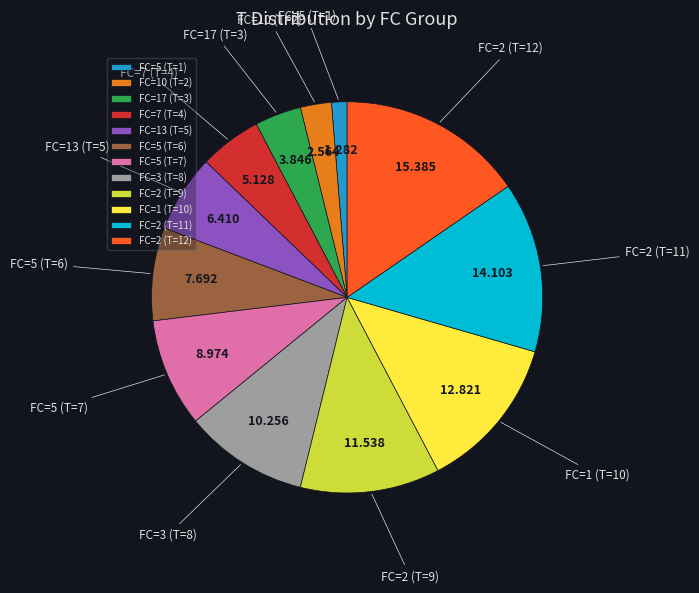

Does FC=5 (T=1) account for over 50% of the chart?

No